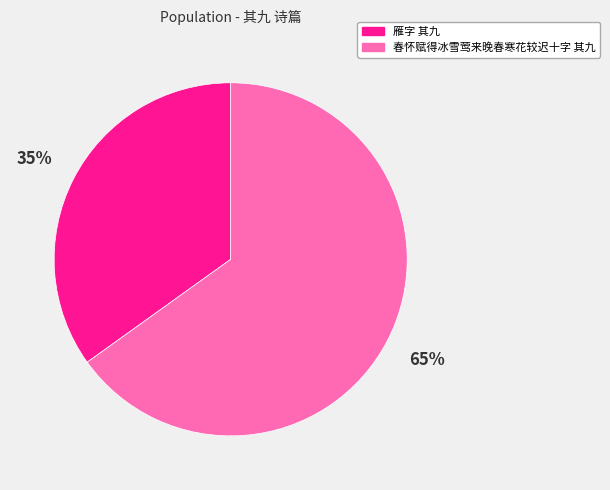

Rank the categories by value from highest to lowest.

春怀赋得冰雪莺来晚春寒花较迟十字 其九, 雁字 其九